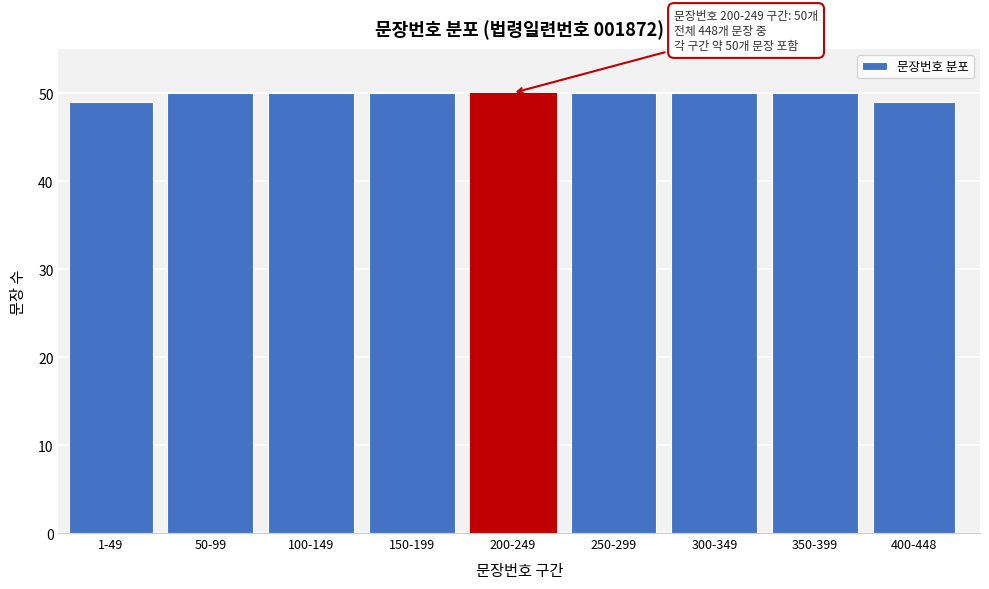

Reading right to left, transcribe all the data shown in this chart.

400-448=49	350-399=50	300-349=50	250-299=50	200-249=50	150-199=50	100-149=50	50-99=50	1-49=49